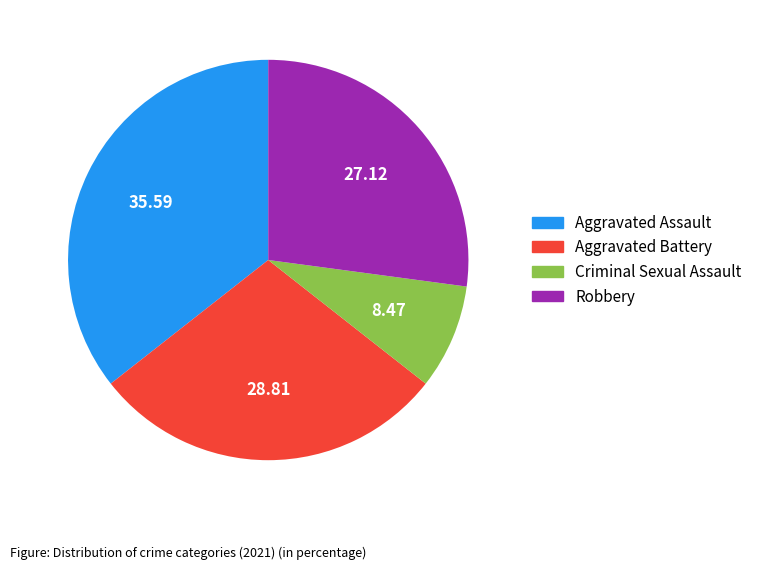

How many segments does this pie chart have?

4